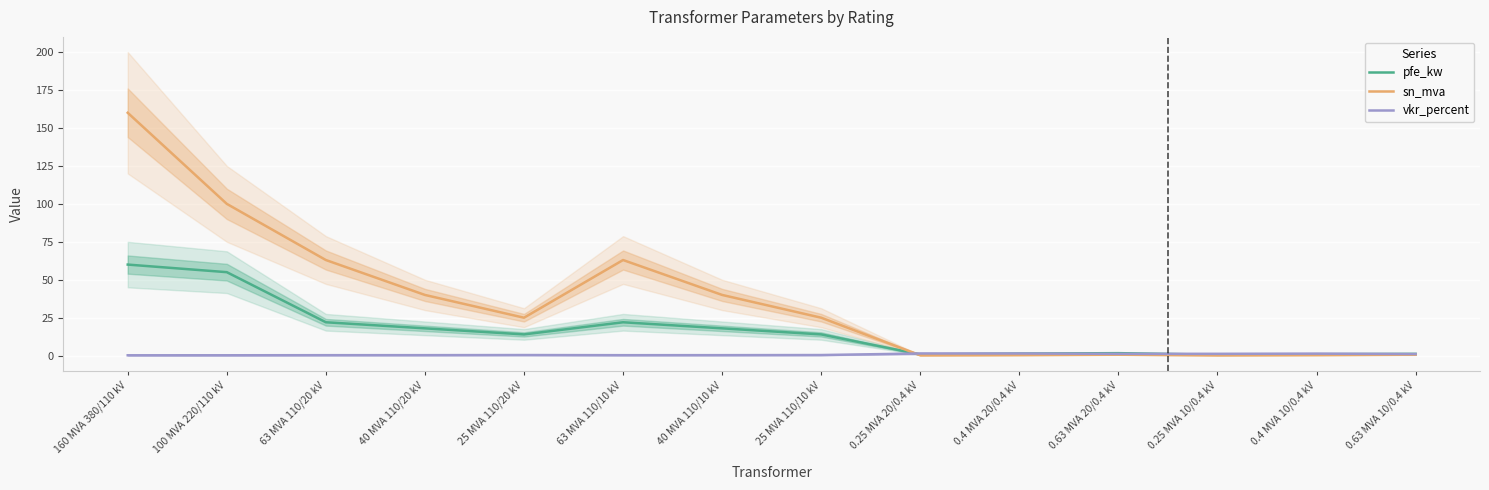

At which label does pfe_kw reach its minimum?

0.25 MVA 10/0.4 kV